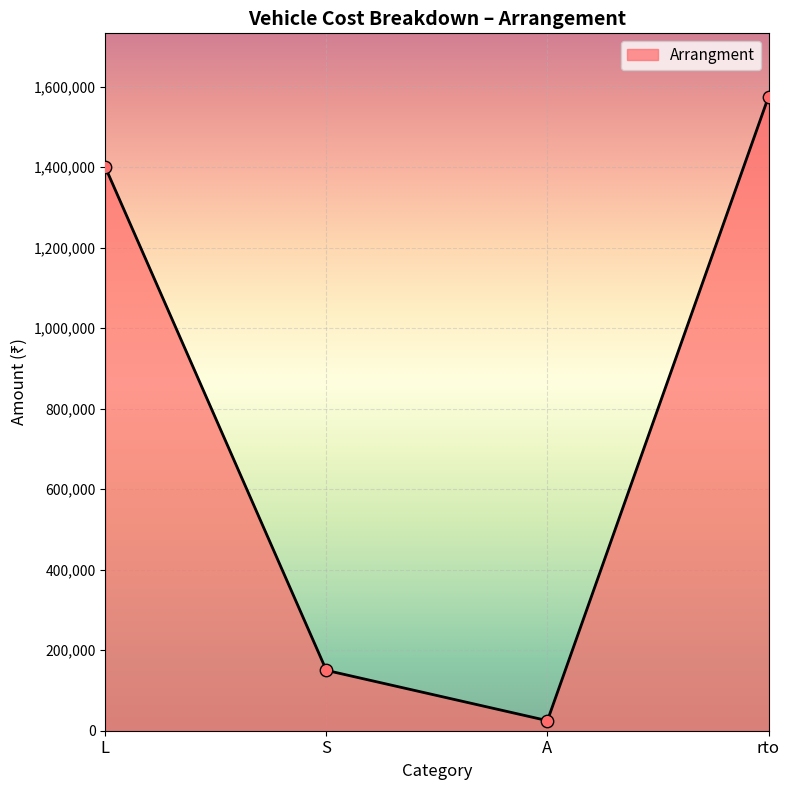

What is the change in value from L to A?

-1375000